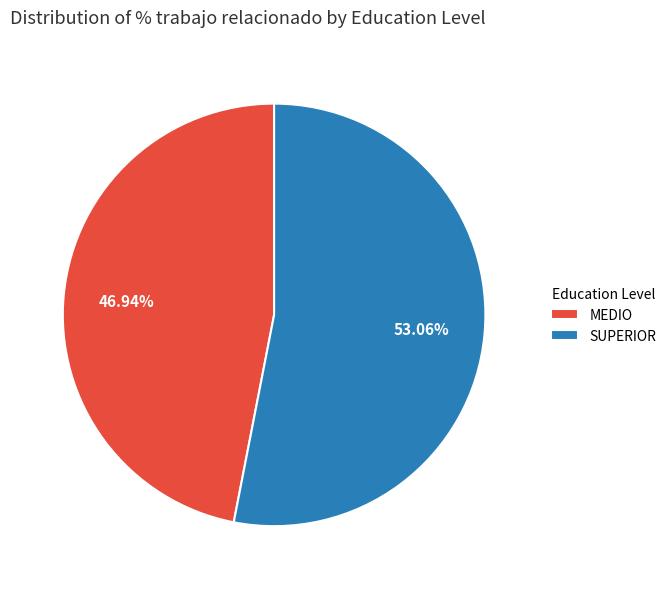

What percentage is the MEDIO slice, to the nearest percent?

47%